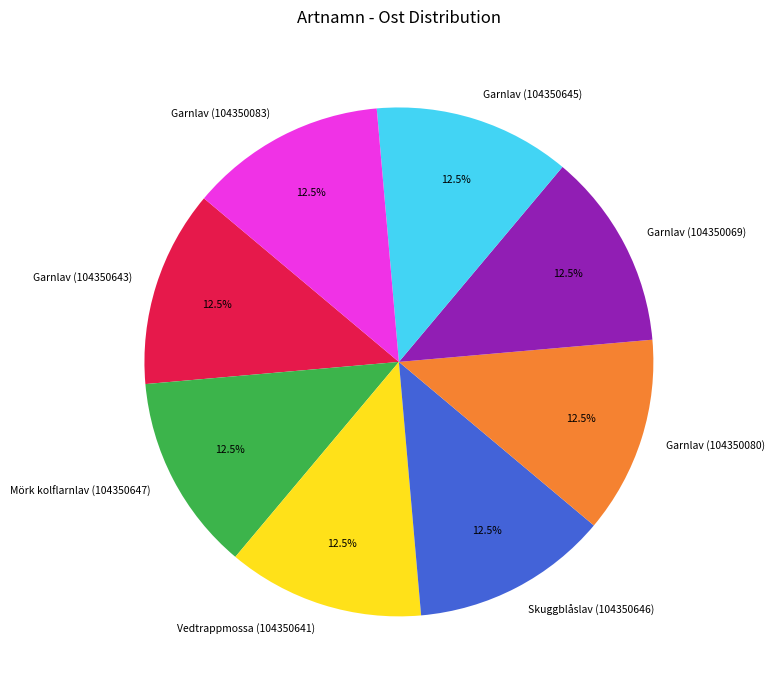

How many segments does this pie chart have?

8